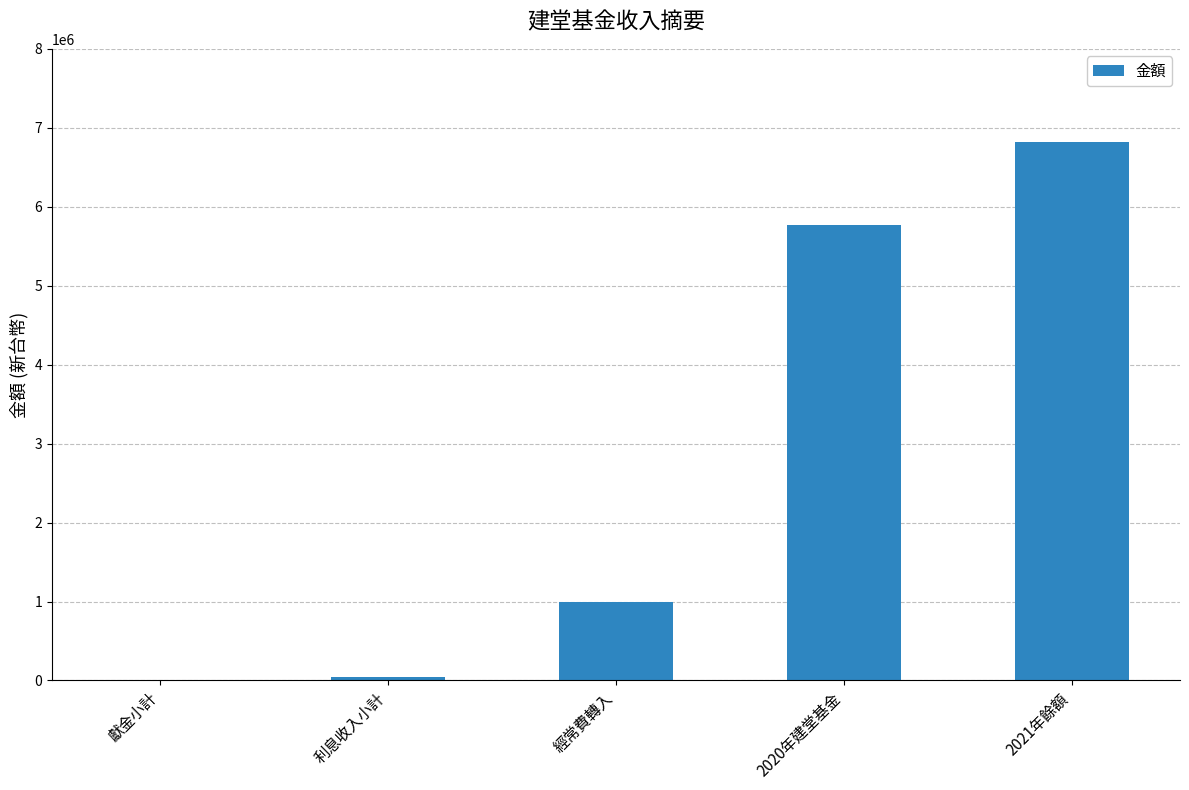

What is the sum of all values?

13650458